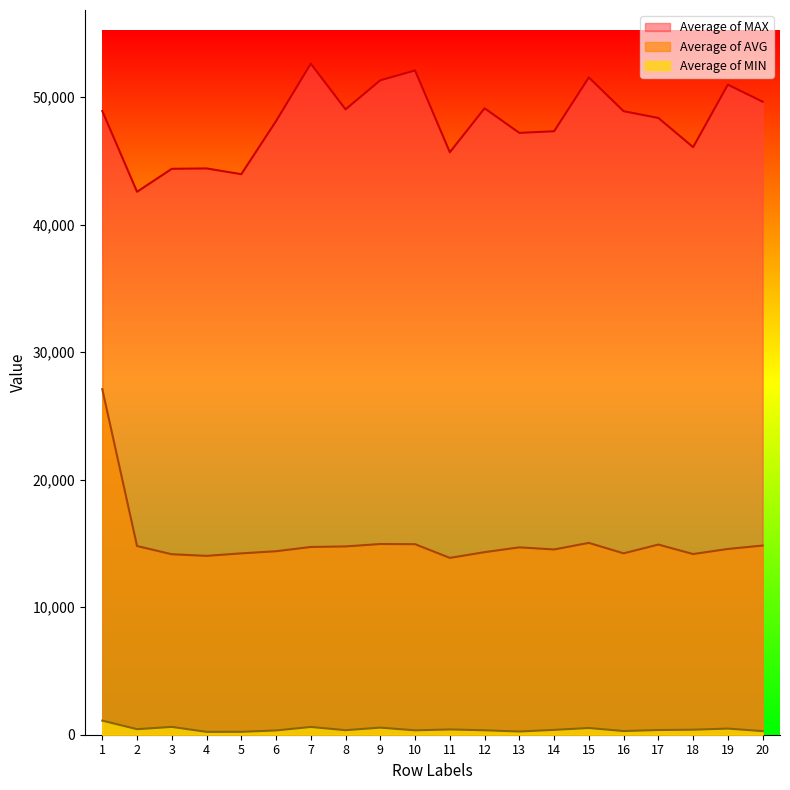

Is it true that Average of MAX equals 11490.4 at 7?

False